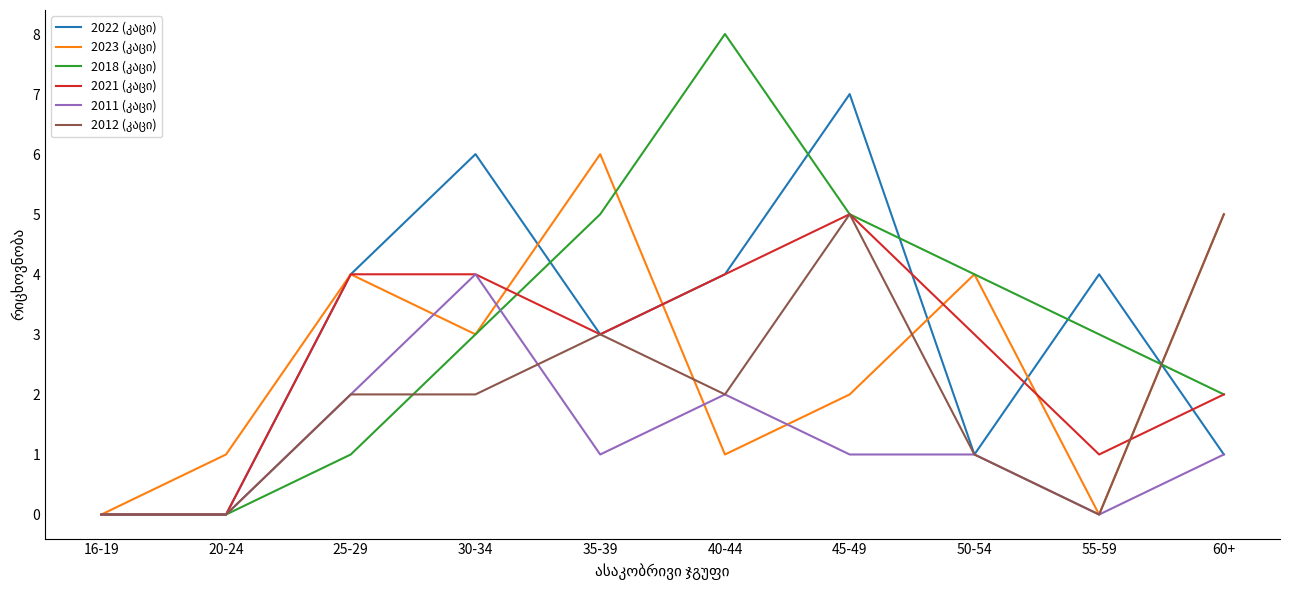

At which category is the sum across all series the highest?

45-49